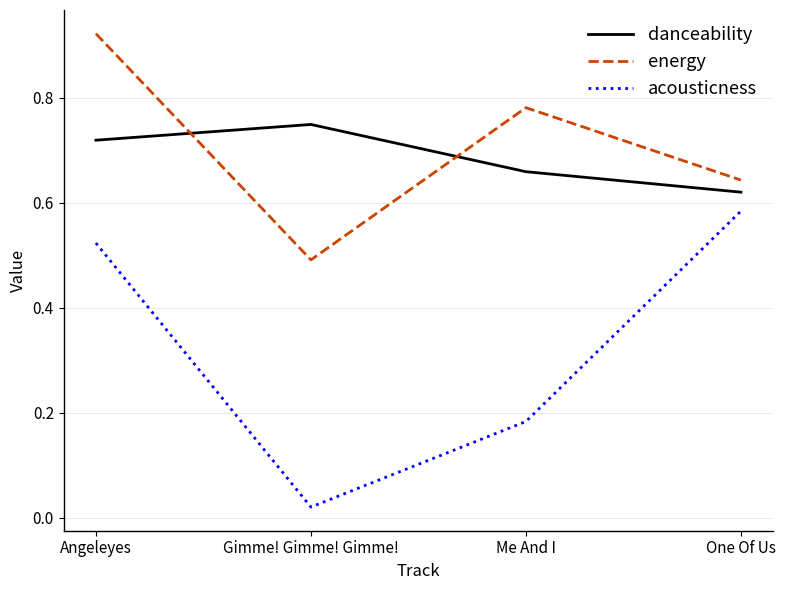

What position from the right is Gimme! Gimme! Gimme!?

3